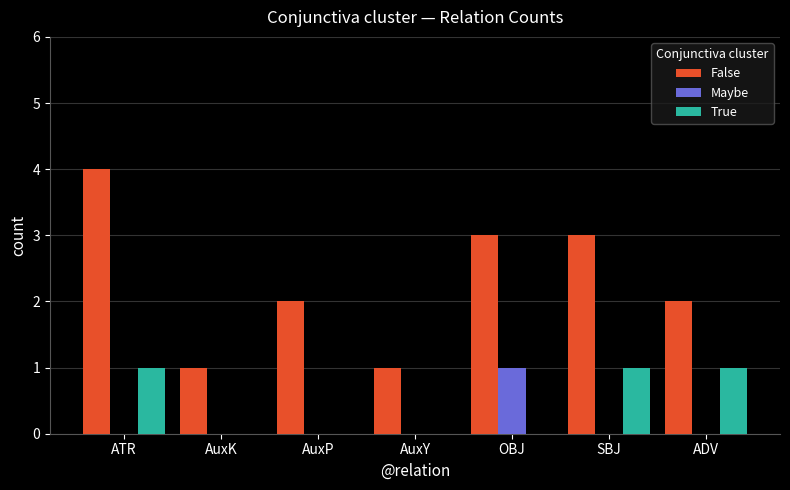

Is the value of True at SBJ greater than the value of Maybe at SBJ?

Yes